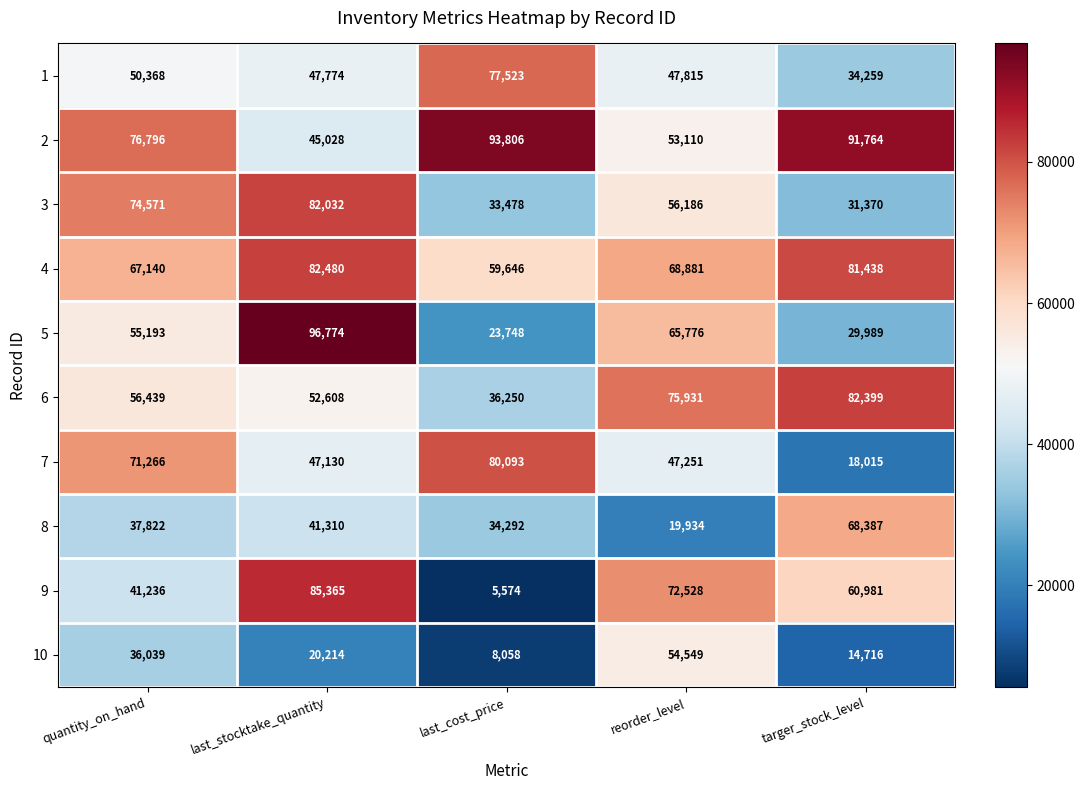

What is the smallest value displayed?

5574